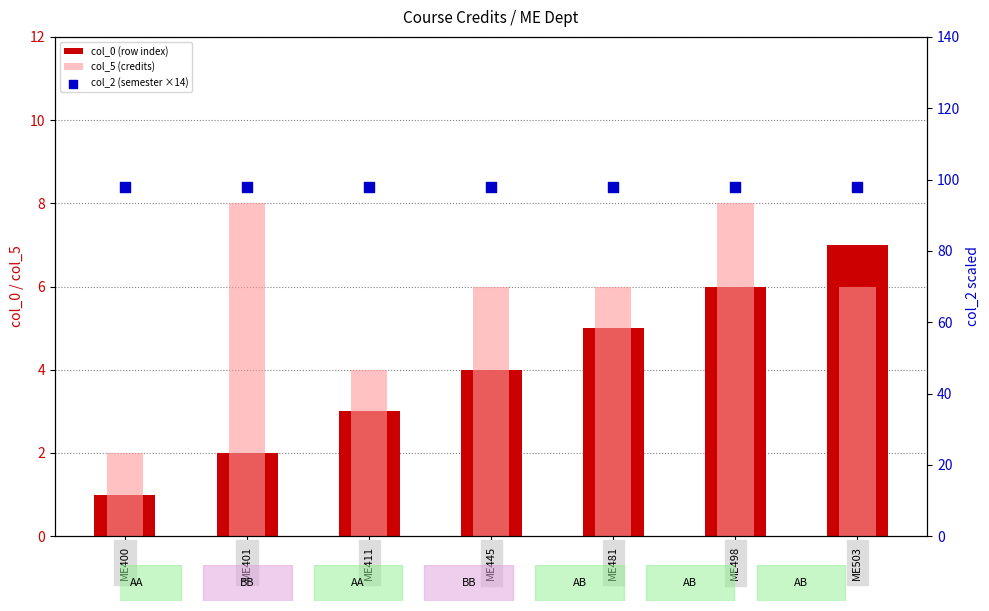

At which category is the sum across all series the highest?

ME498